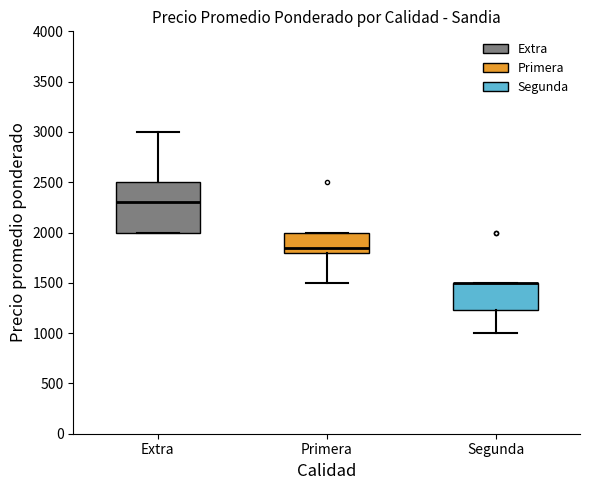

Where does the median line of the box for Extra sit on the y-axis? The values are not printed on the chart, so give them approximately, as read against the axis.

2300